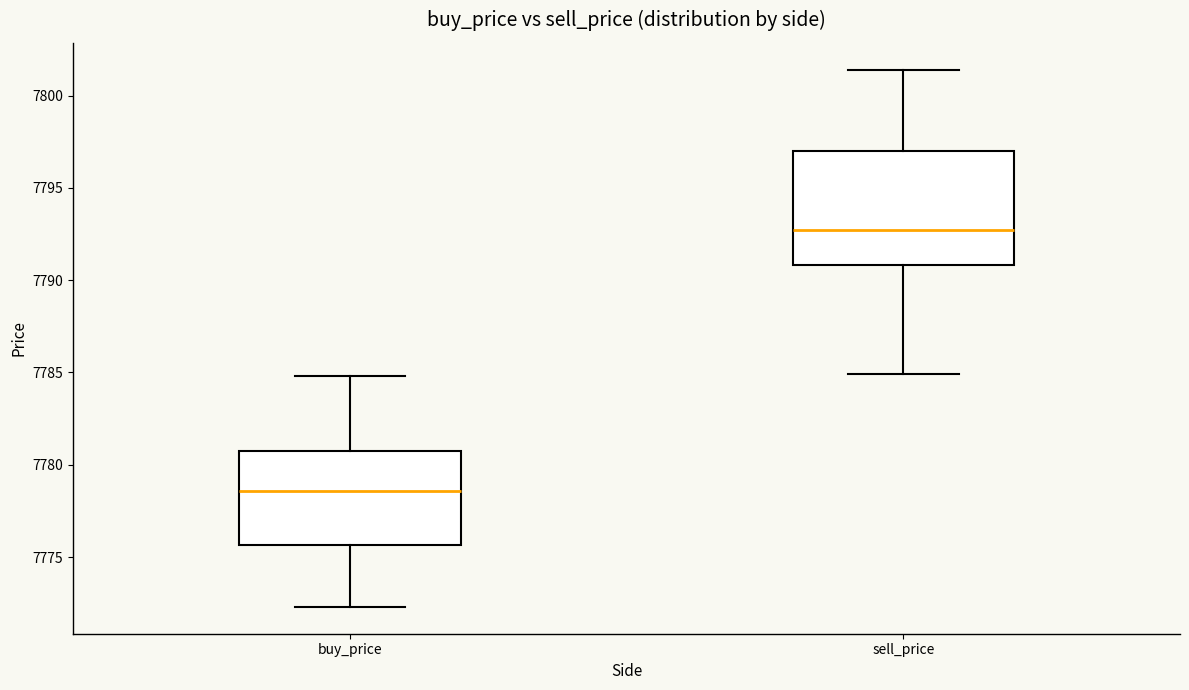

Which box is the tallest, from its lower edge to its upper edge?

sell_price